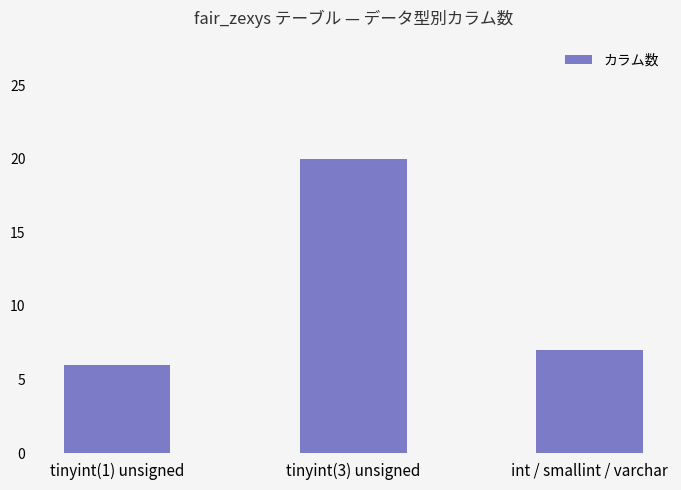

What is the difference between the maximum and second lowest values?

13